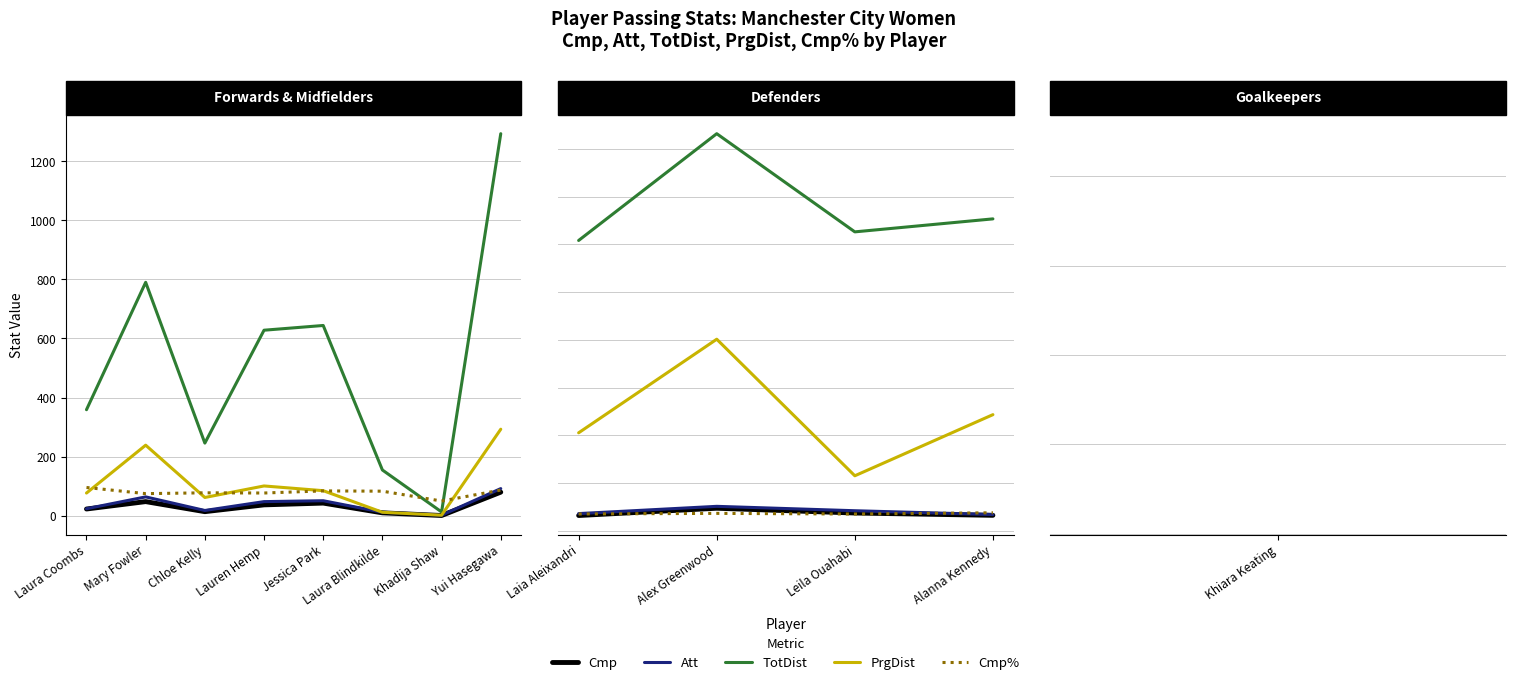

Which series has the largest total across all categories?

TotDist